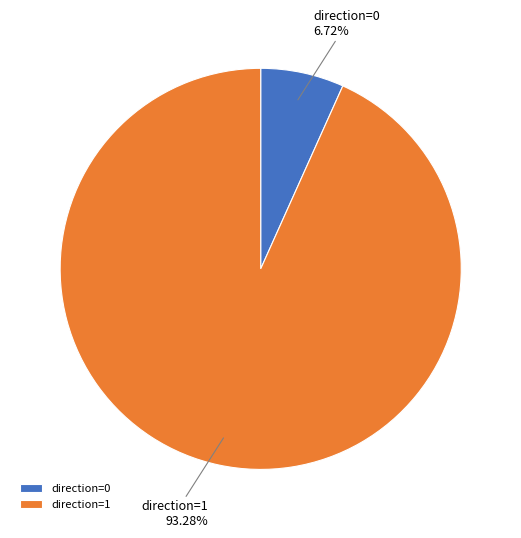

Which slice represents more than half of the pie?

direction=1